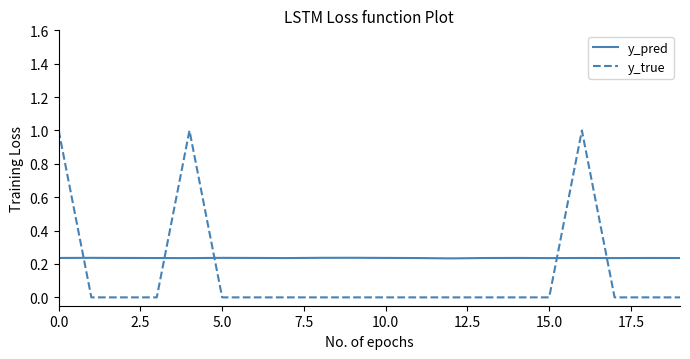

What are all the series names shown in the legend?

y_pred, y_true